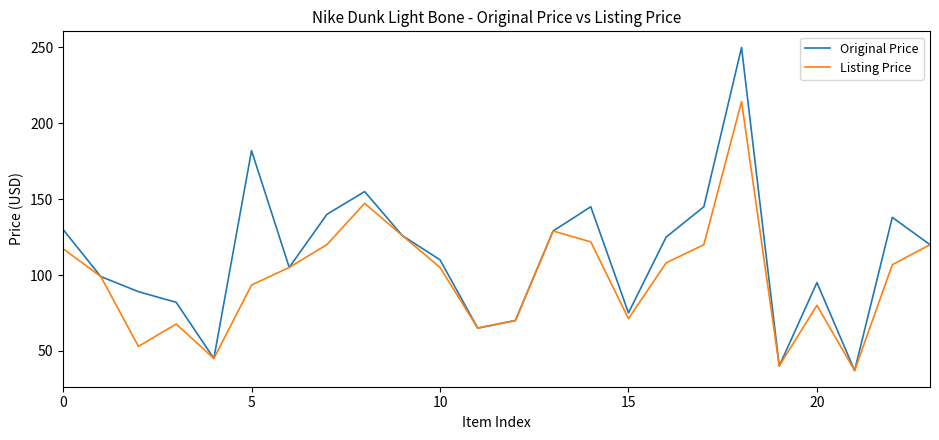

True or false: Listing Price has more than 2 points higher than both neighbors.

True